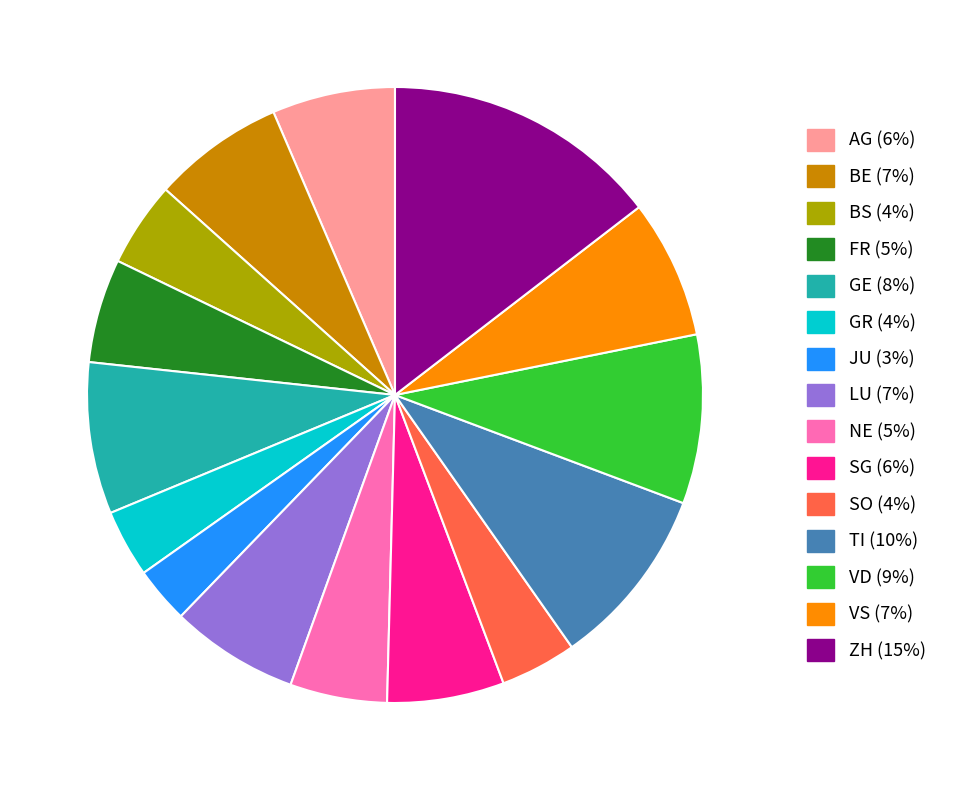

Is there any slice that represents more than half of the pie?

No